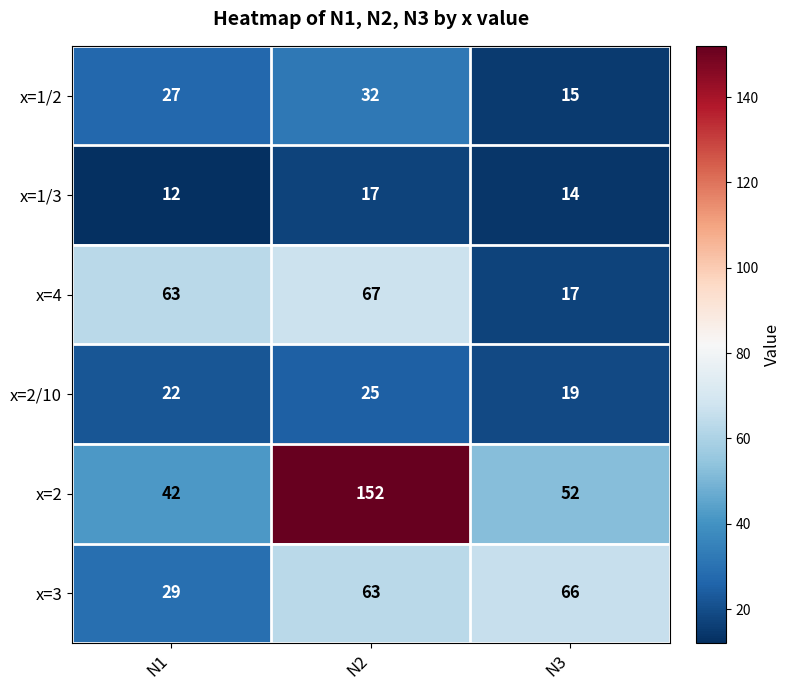

What is the total value across all series at N2?

356